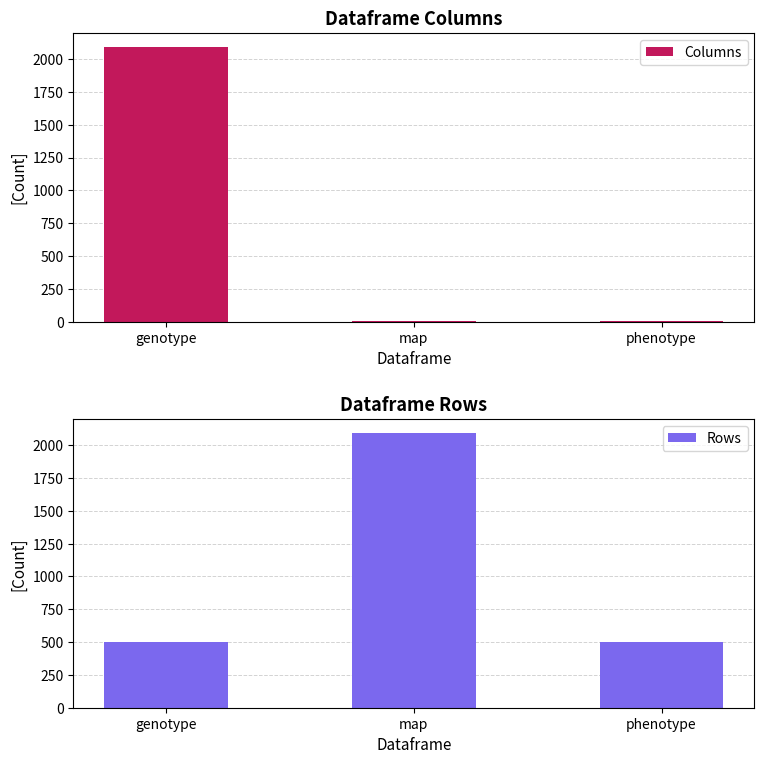

What is the sum of all Columns values?

2105